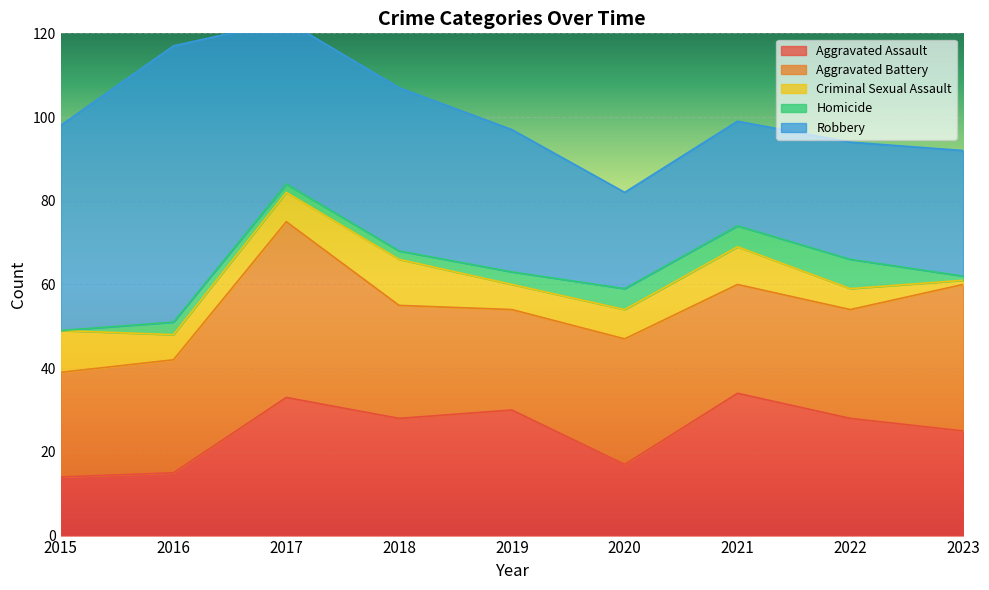

How many distinct data groups are displayed?

5